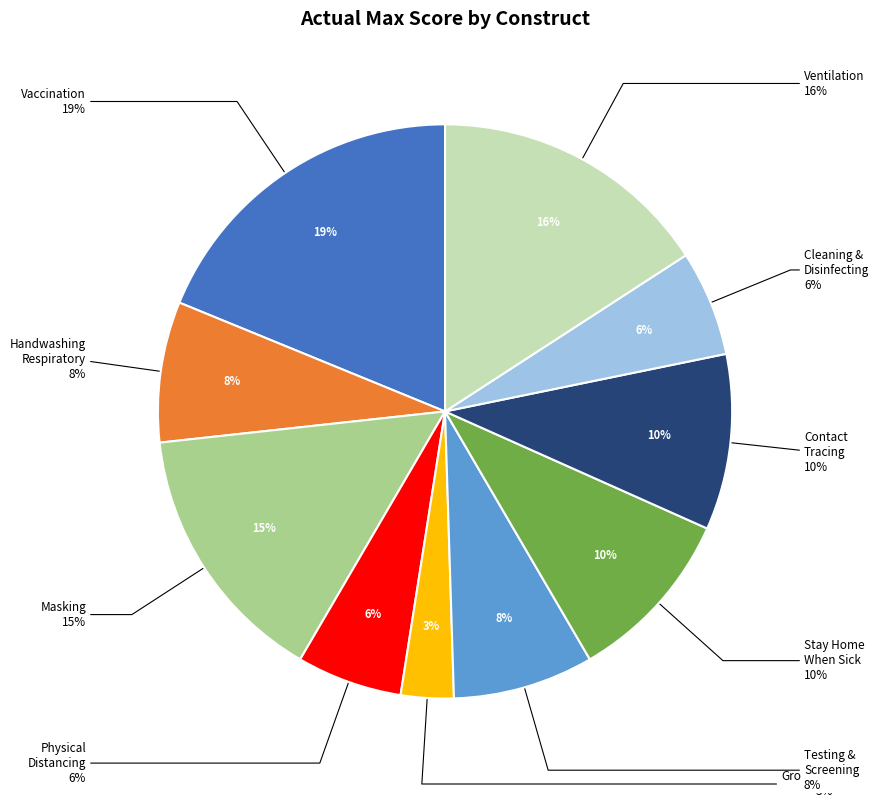

To the nearest percent, what is the combined percentage of vaccination_ss and grouping_ss?

22%